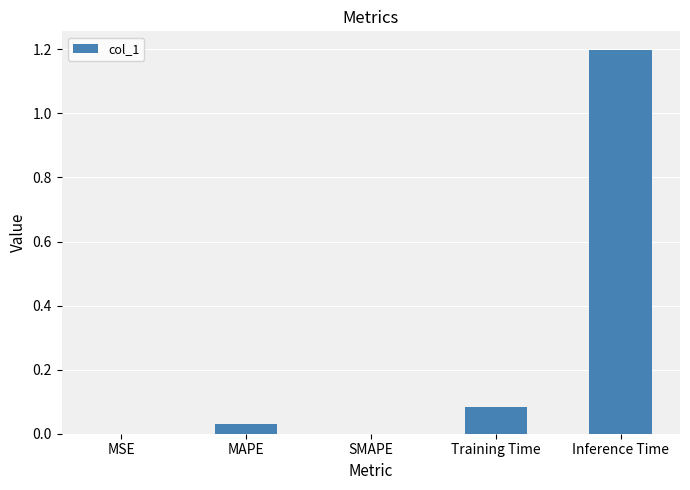

Between Training Time and Inference Time, which is larger?

Inference Time